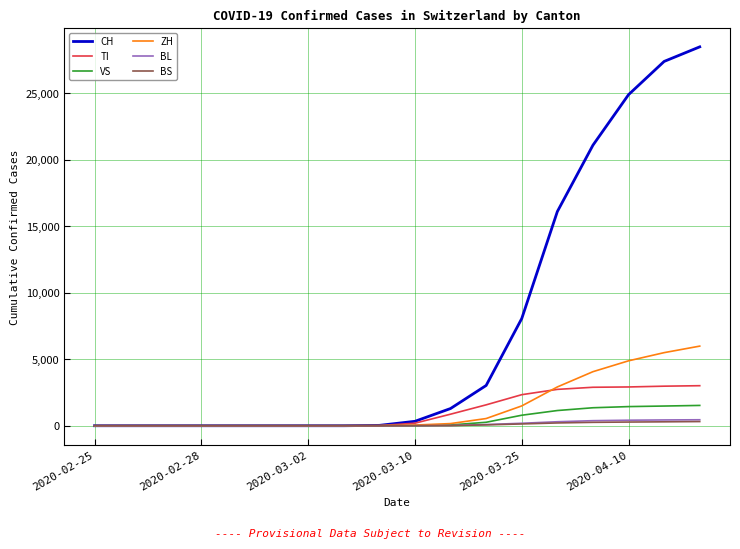

Does the chart have visible grid lines?

Yes